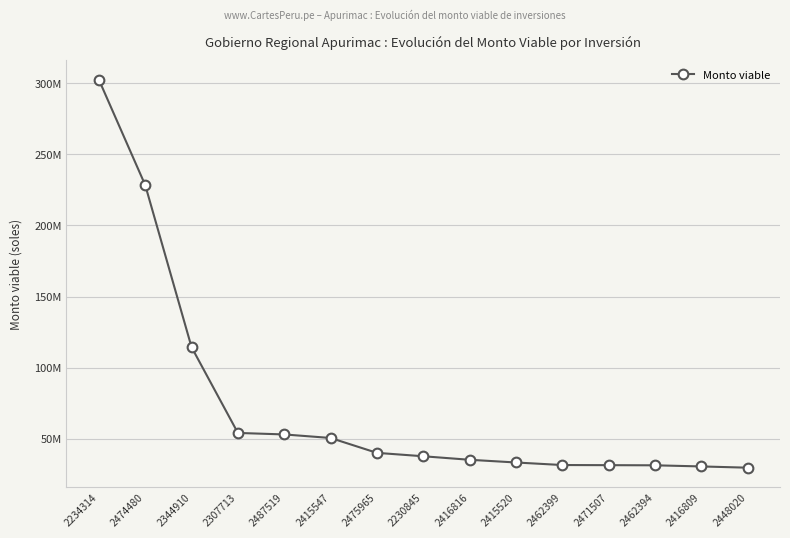

List the labels in order of value, smallest first.

2448020, 2416809, 2462394, 2471507, 2462399, 2415520, 2416816, 2230845, 2475965, 2415547, 2487519, 2307713, 2344910, 2474480, 2234314